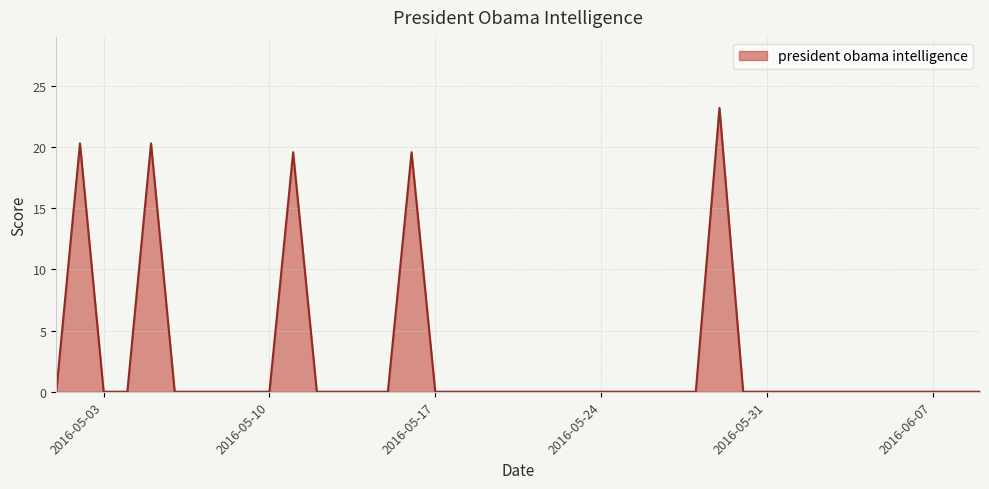

What is the maximum value shown in the chart?

23.2